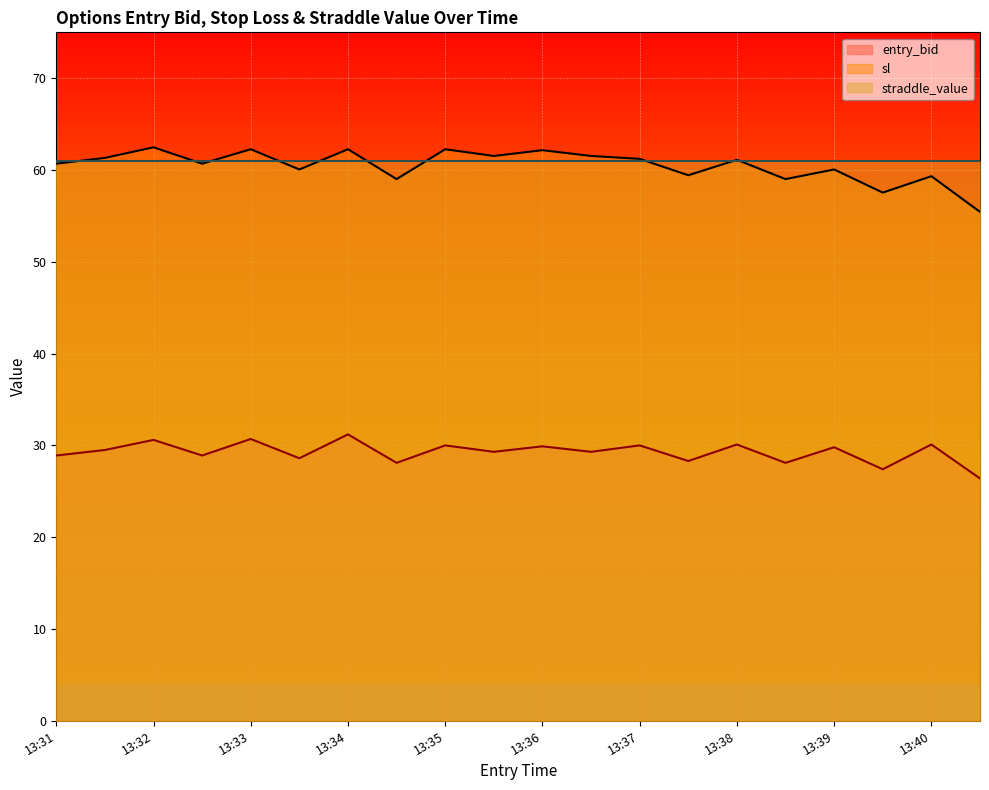

What is the difference between the maximum and second lowest values in the sl series?

4.9